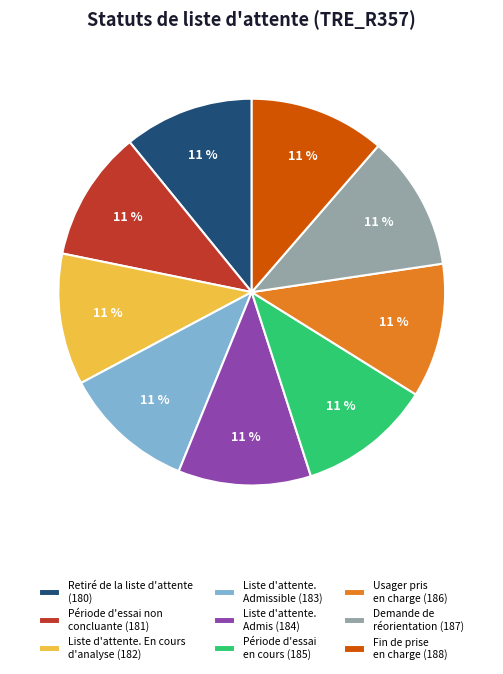

To the nearest percent, what is the average slice percentage?

11%